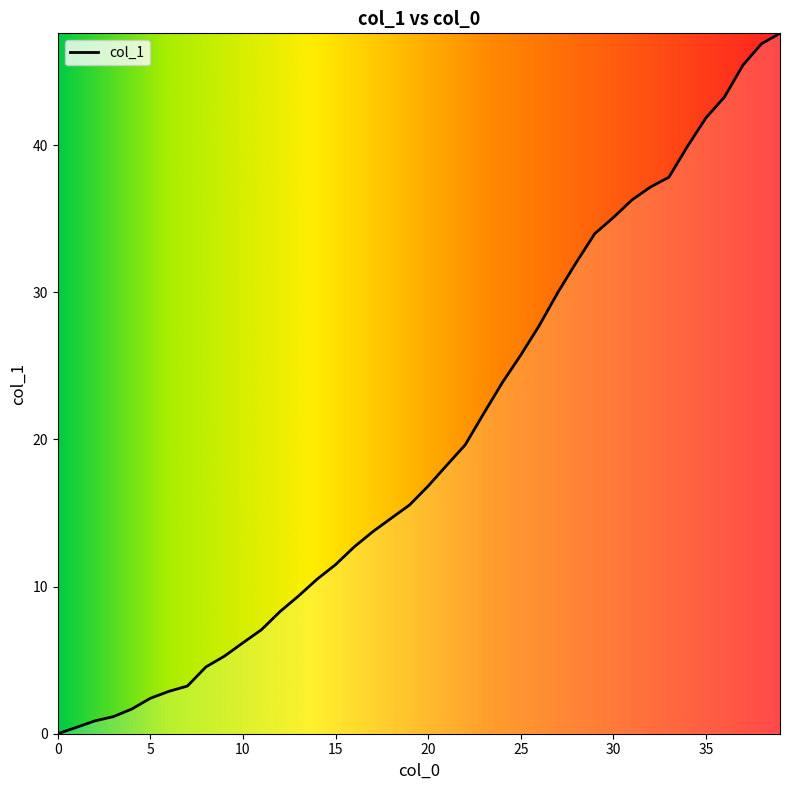

Rank the categories by value from lowest to highest.

0, 1, 2, 3, 4, 5, 6, 7, 8, 9, 10, 11, 12, 13, 14, 15, 16, 17, 18, 19, 20, 21, 22, 23, 24, 25, 26, 27, 28, 29, 30, 31, 32, 33, 34, 35, 36, 37, 38, 39